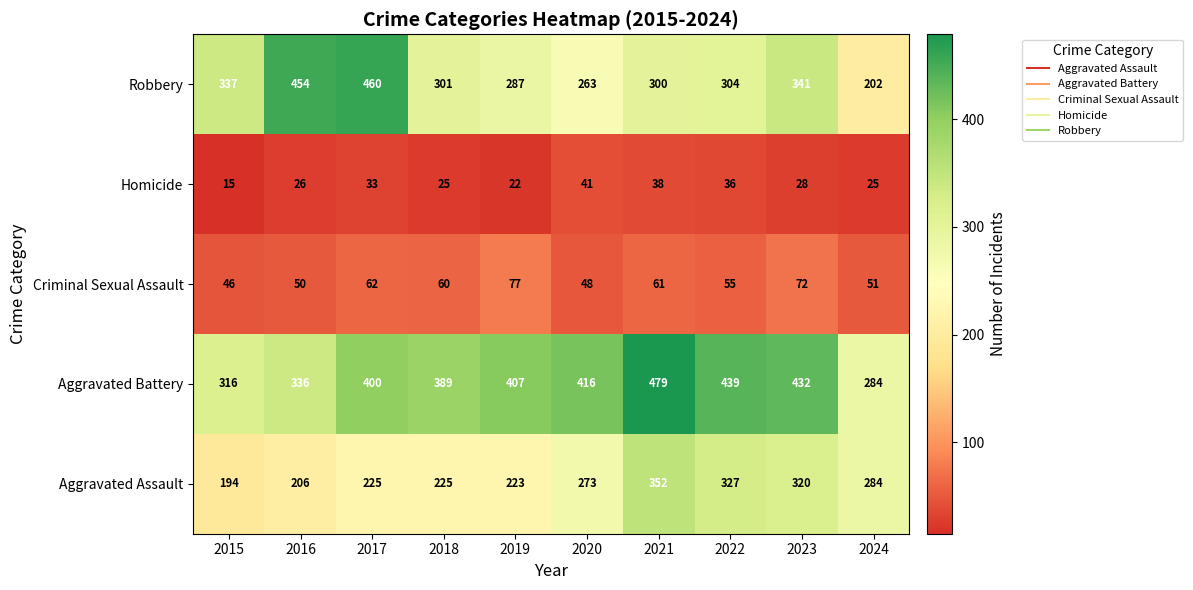

Which label corresponds to the largest value in the chart?

2021